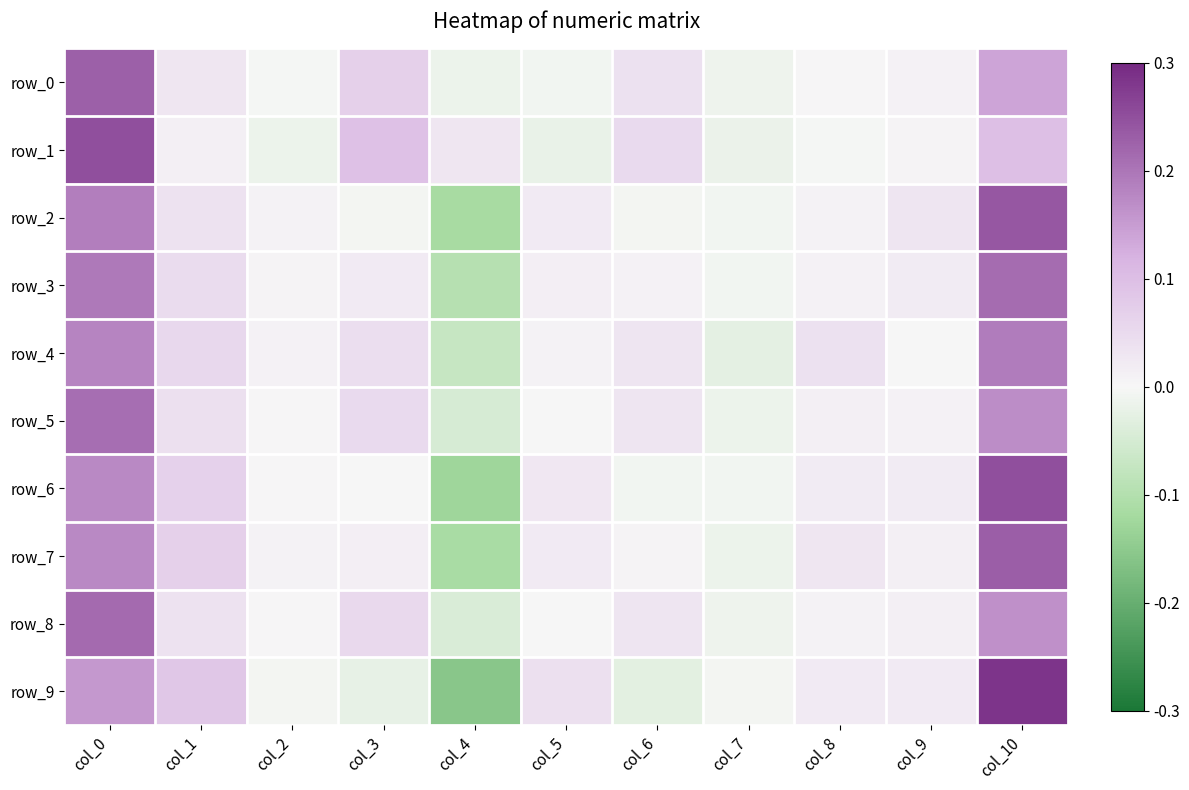

How many positive values does the row_2 series have?

7